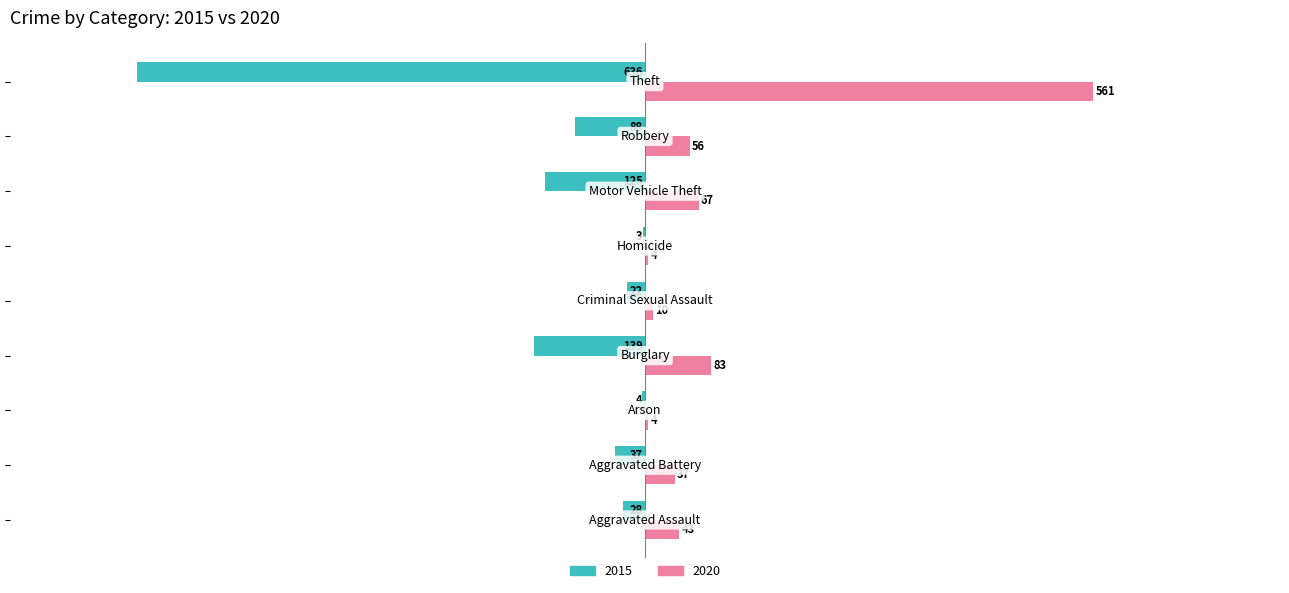

What are all the series names shown in the legend?

2015, 2020